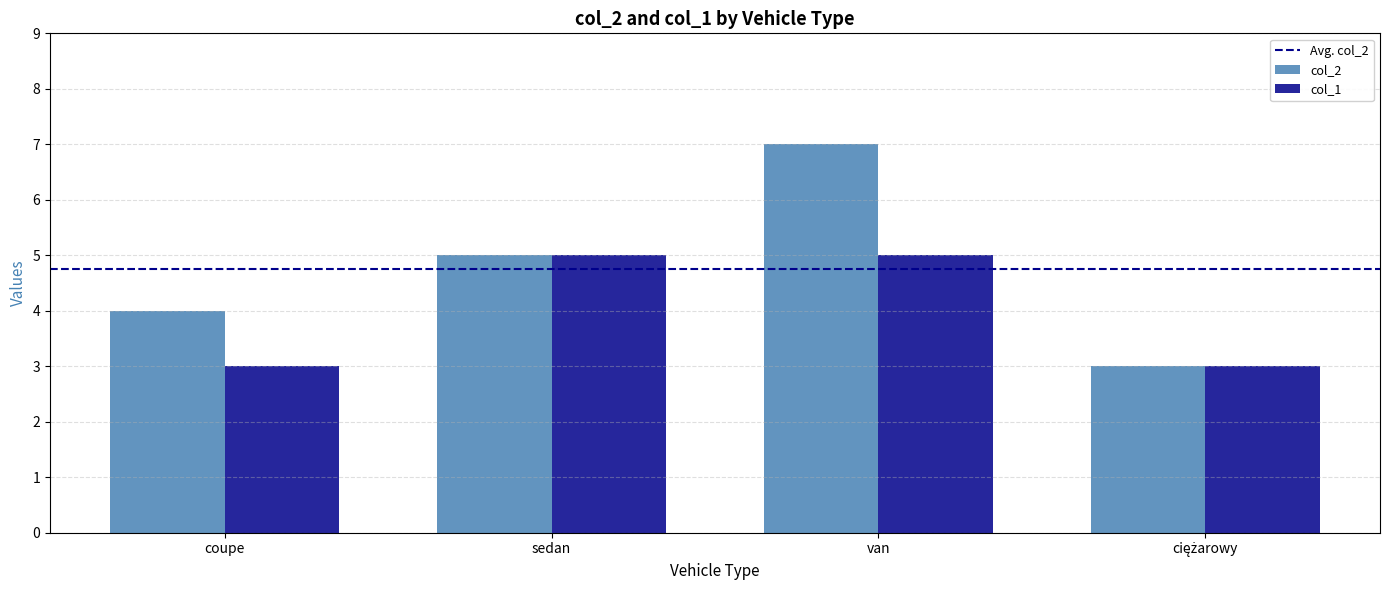

How many groups of bars are there?

4